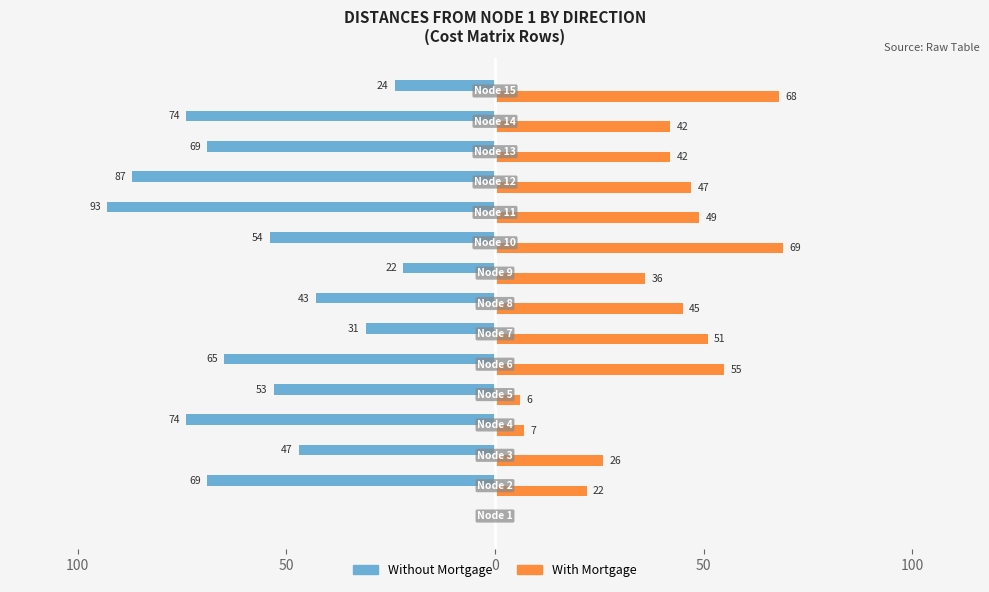

What is the minimum value shown in the chart?

-93